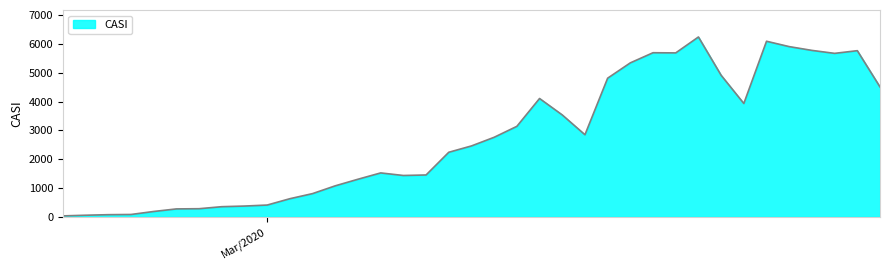

What is the difference between the maximum and minimum values?

6204